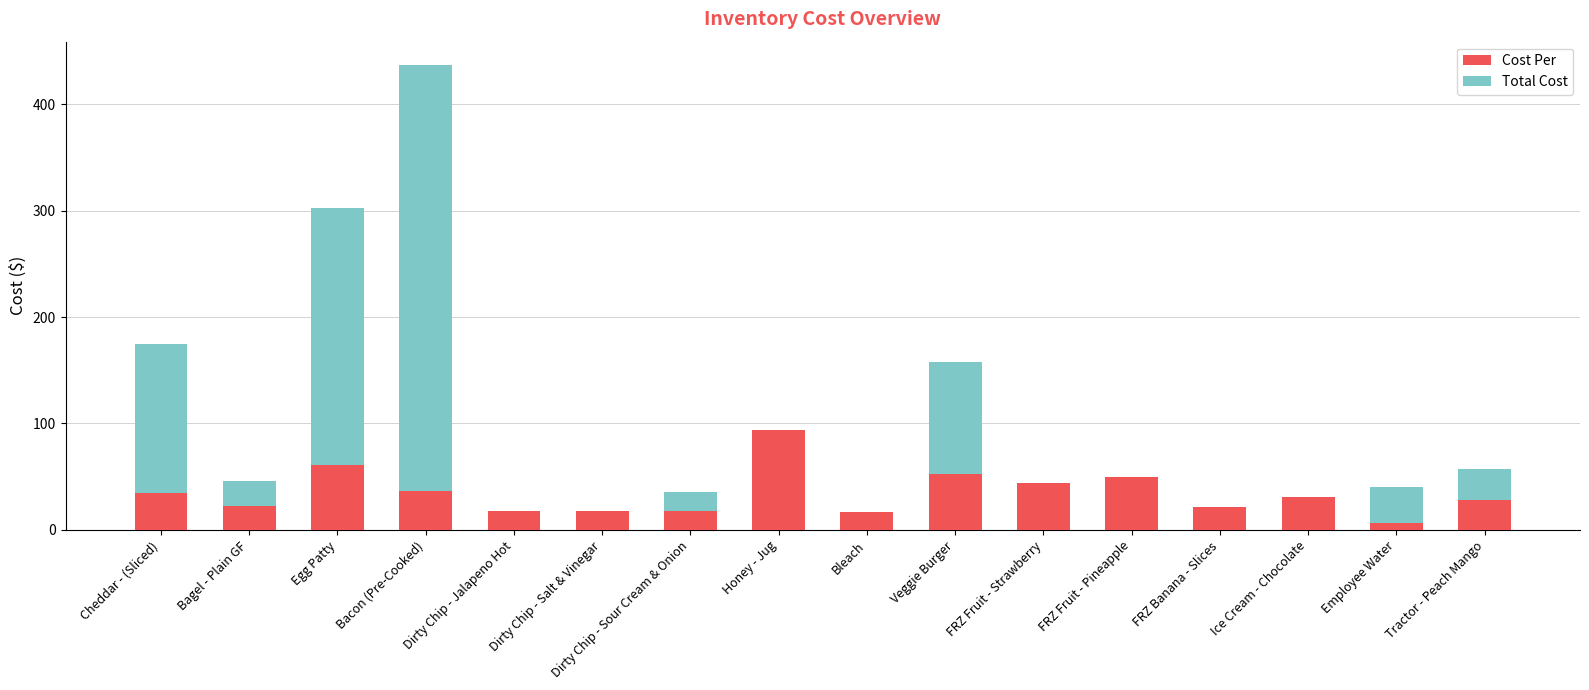

What is the total value across all series at Dirty Chip - Sour Cream & Onion?

36.0